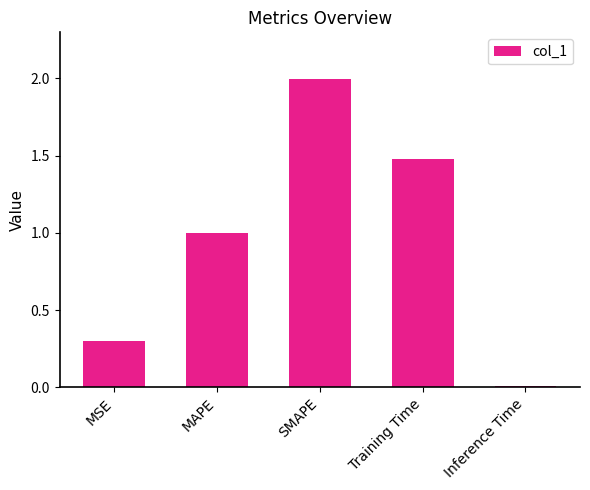

How many data points does each series have?

5